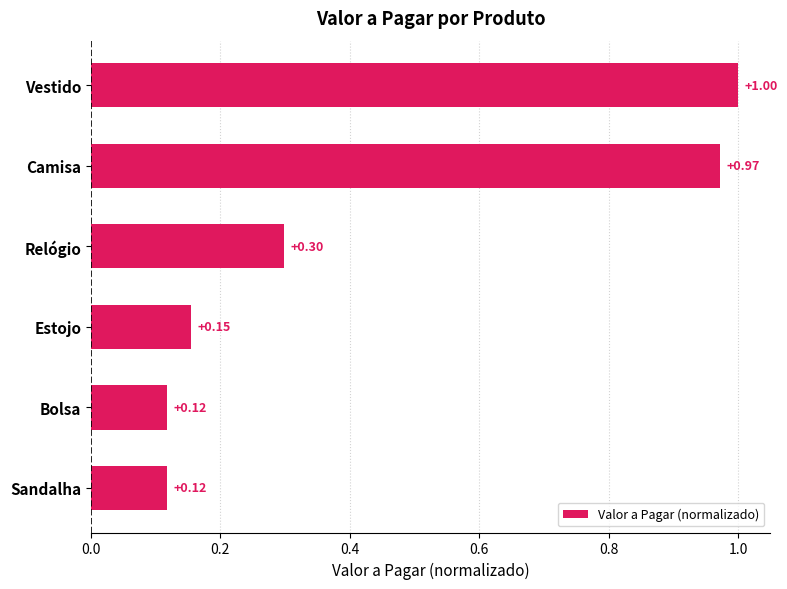

What is the label of the 4th bar from the top?

Estojo